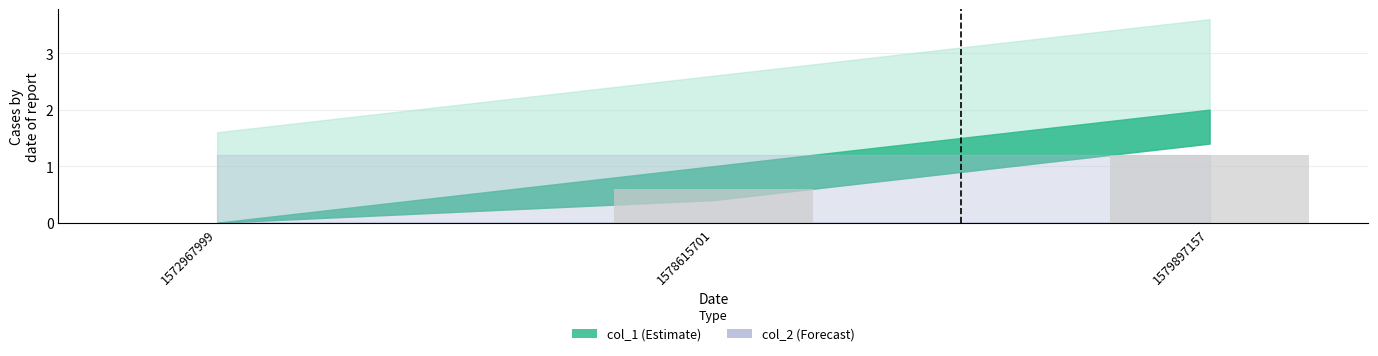

At which category does the chart reach its peak across all series?

1579897157